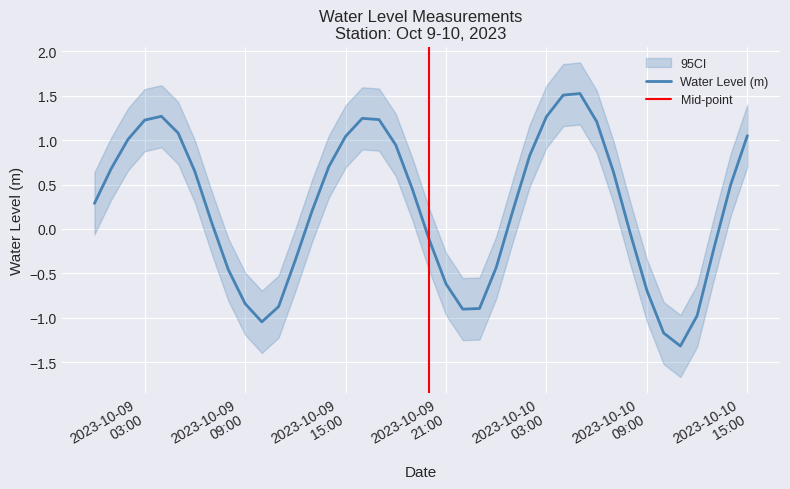

Which label corresponds to the largest value in the chart?

2023-10-10 05:00:00